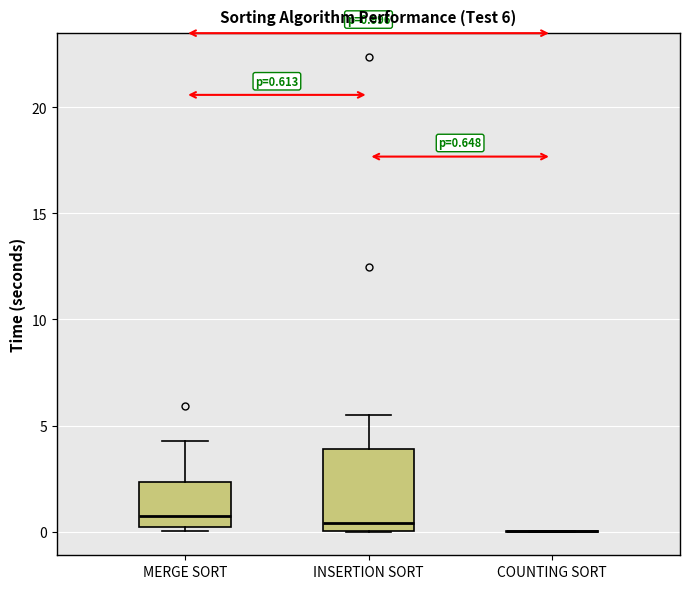

Comparing the boxes themselves (not the whiskers), which one is the tallest?

INSERTION SORT